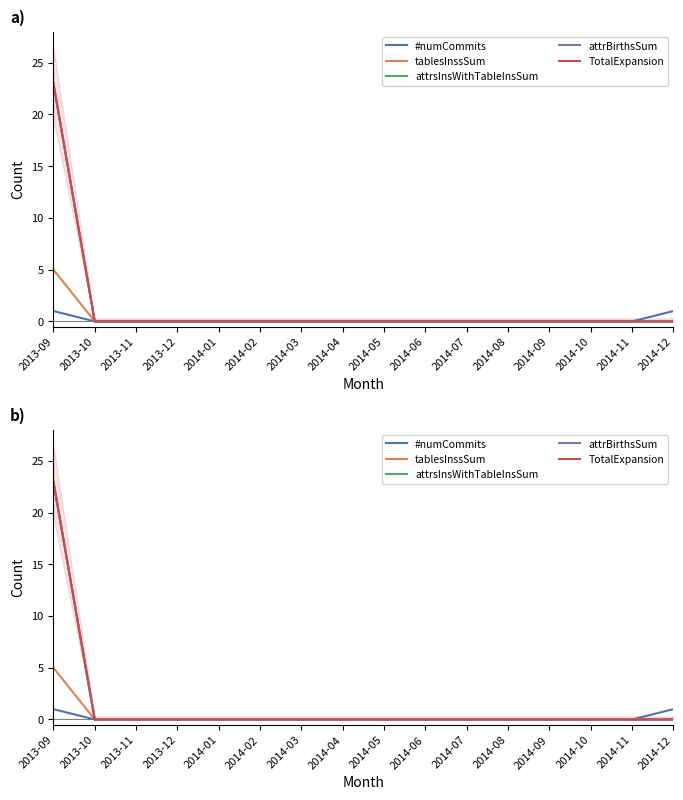

At how many categories does at least one series exceed 22?

1